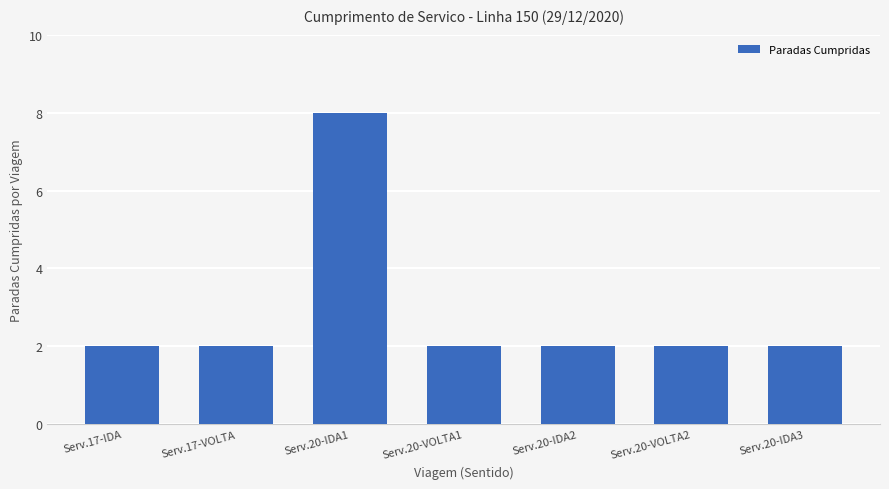

True or false: the data shows 8 at Serv.20-IDA1.

True